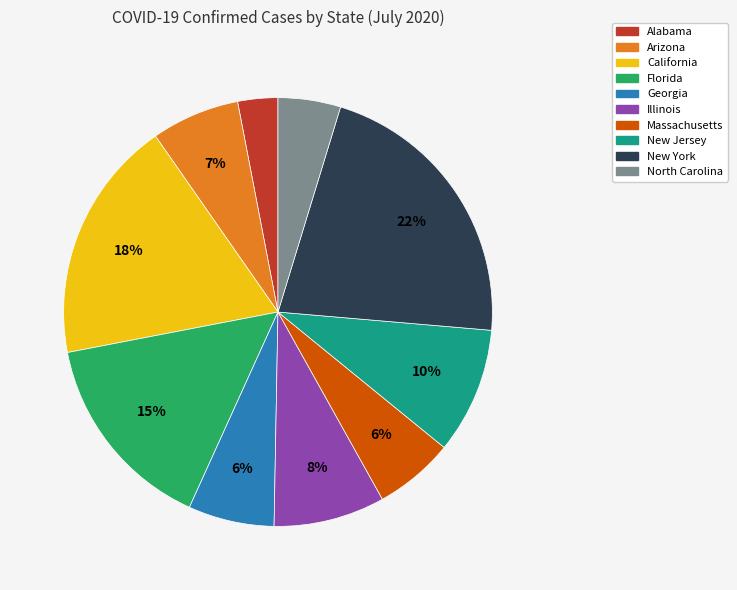

Do New Jersey and Massachusetts together represent more than half of the pie?

No